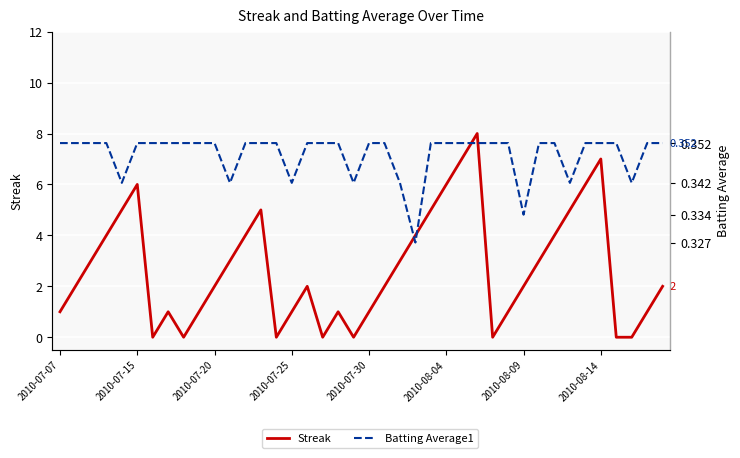

Between 15 and 34, which series saw the biggest shift?

Streak